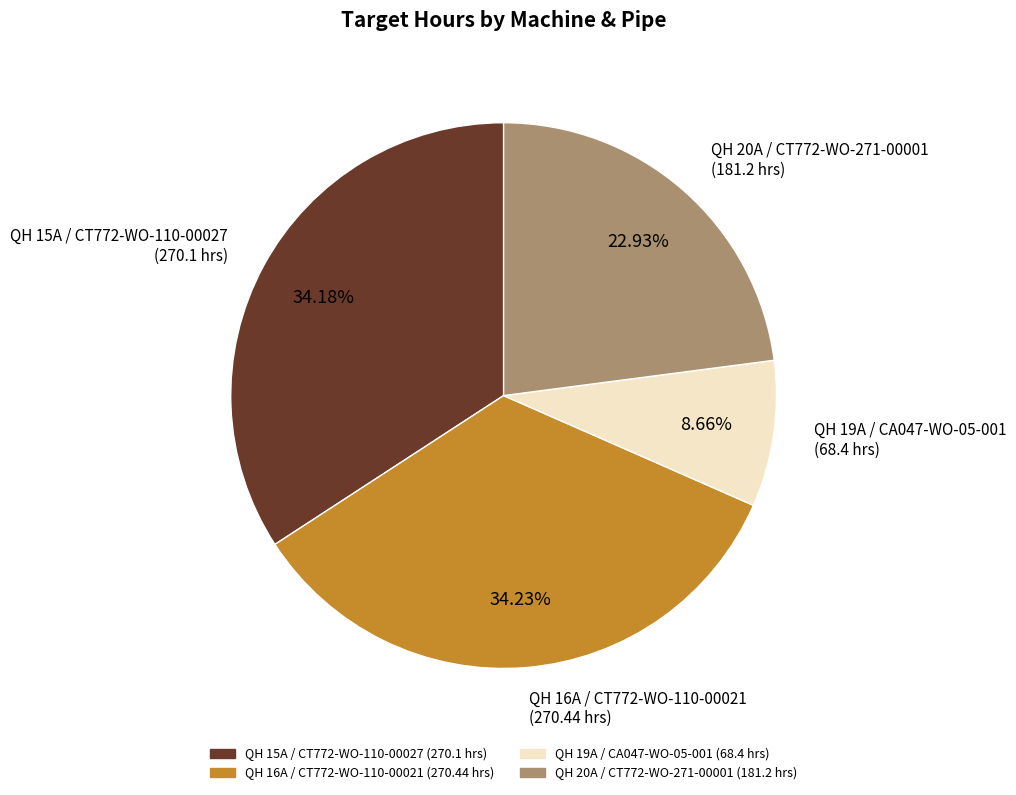

Combined, do QH 19A / CA047-WO-05-001 and QH 15A / CT772-WO-110-00027 account for over 50%?

No